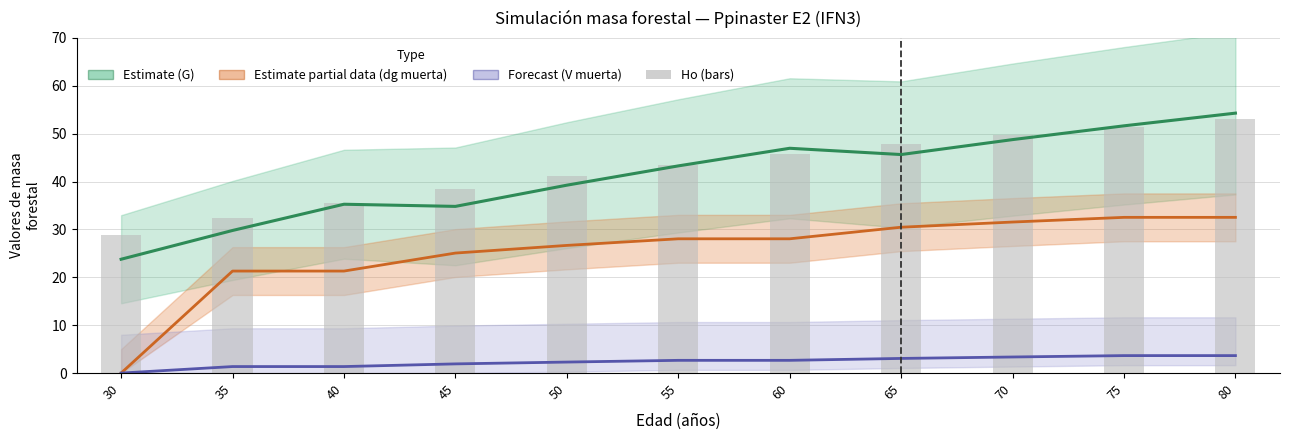

What is the average value of the dg muerta (cm) series?

25.2